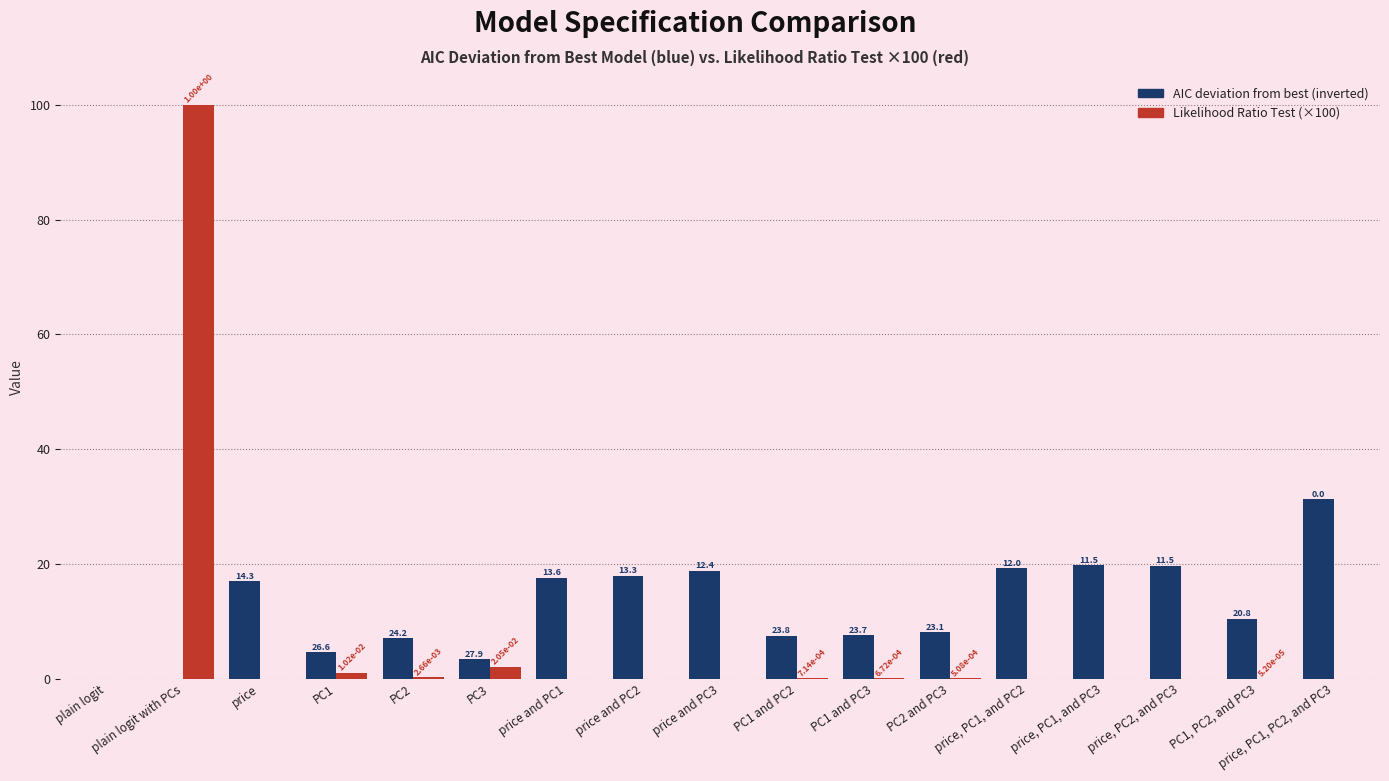

Are the bars grouped side by side (vs. stacked)?

Yes